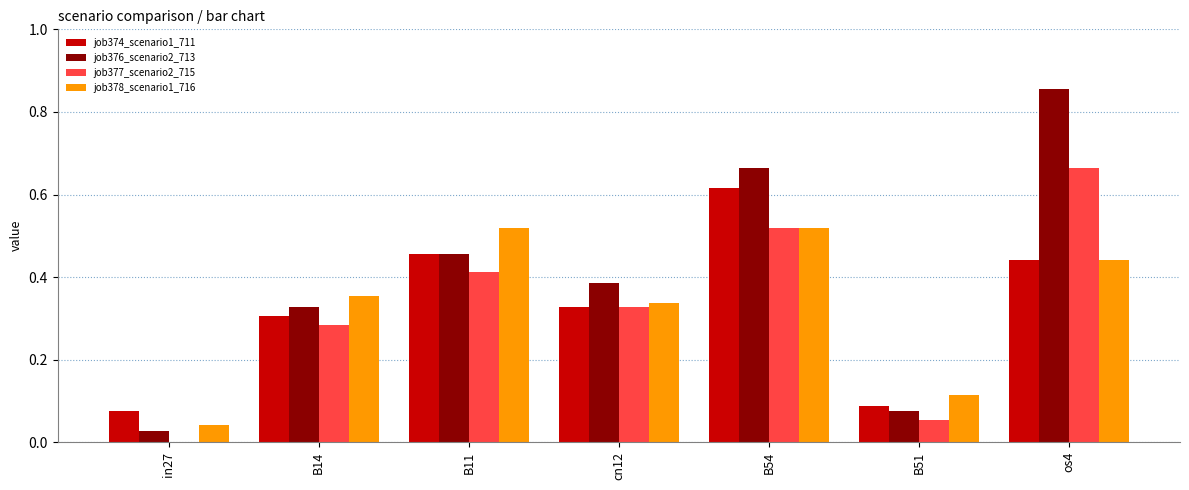

True or false: job374_scenario1_711 has a value of 0.3 at cn12.

True